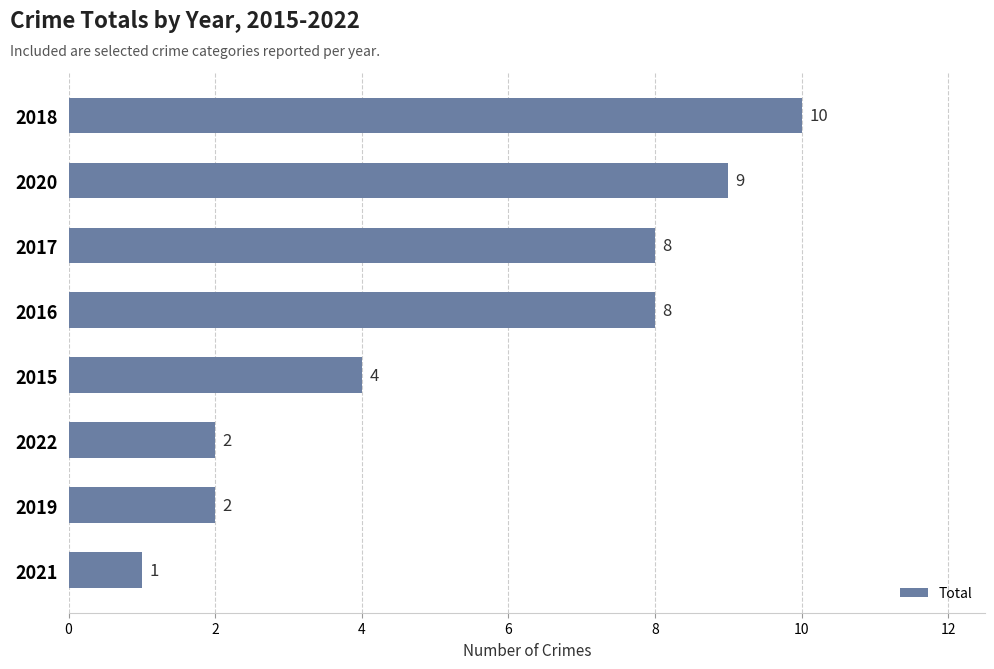

What is the change in value from 2020 to 2022?

-7